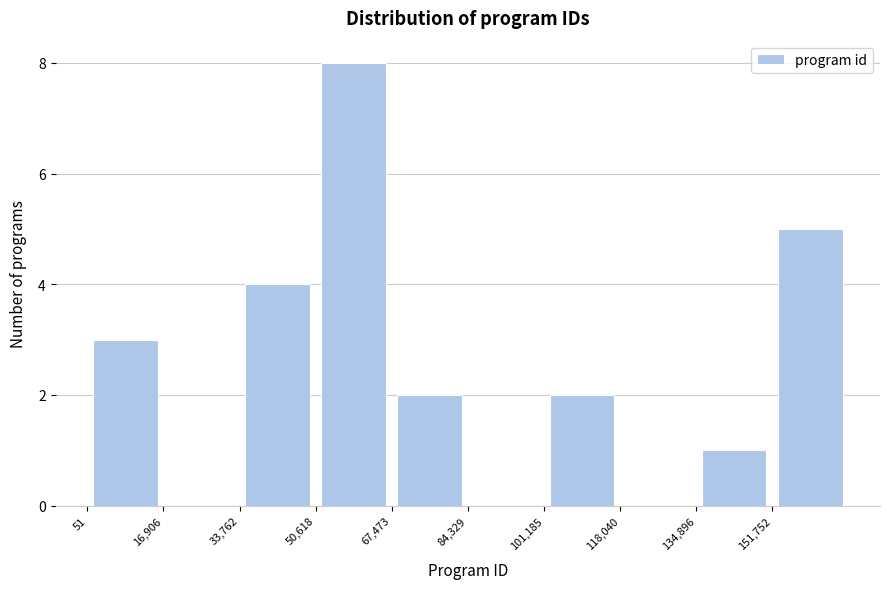

Reading left to right, list every bar in this chart as the range it spans on the x-axis followed by its height. Neither the bar edges nor the heights are printed on the chart, so give them approximately, as read against the axes.

0 to 16000: 3
16000 to 34000: 0
34000 to 50000: 4
50000 to 68000: 8
68000 to 84000: 2
84000 to 102000: 0
102000 to 118000: 2
118000 to 134000: 0
134000 to 152000: 1
152000 to 168000: 5